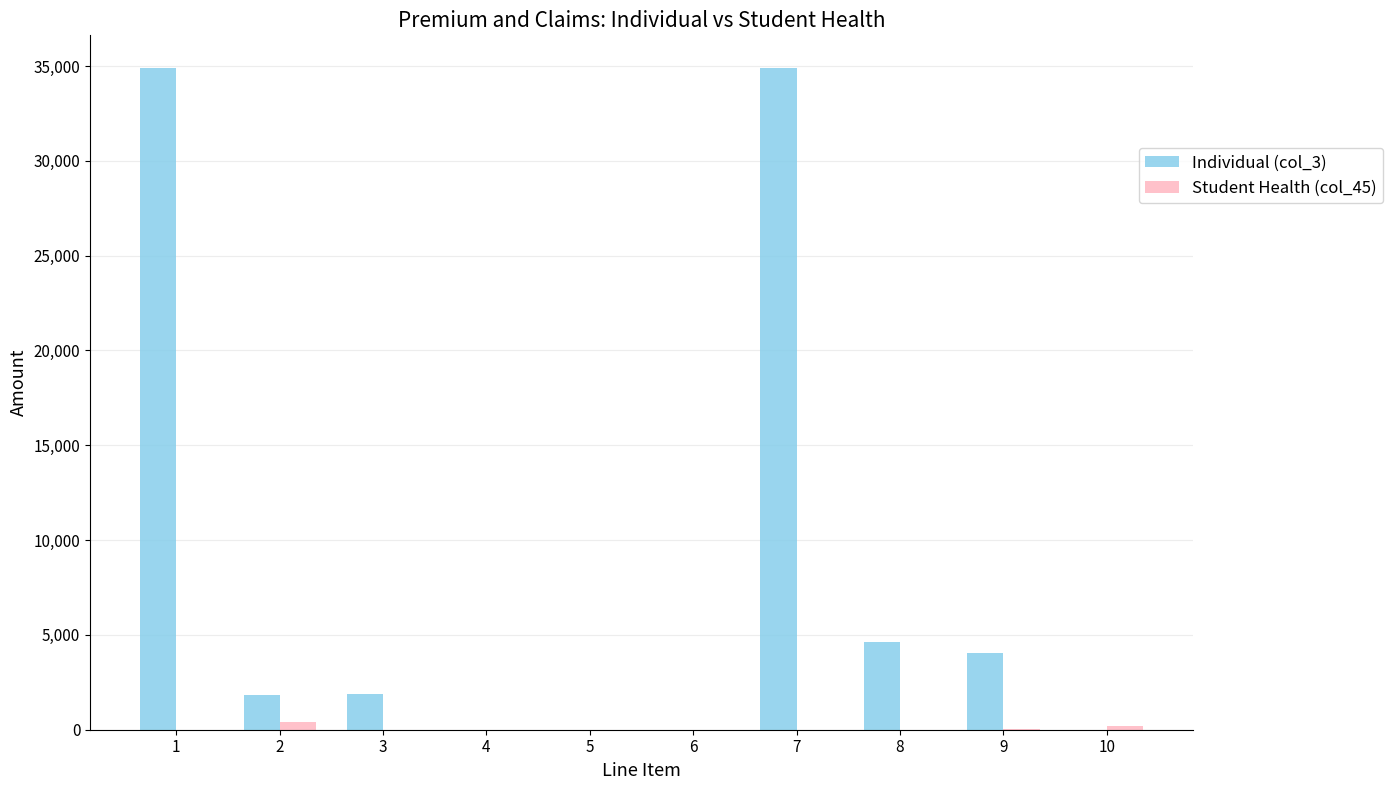

What is the greatest value displayed?

34872